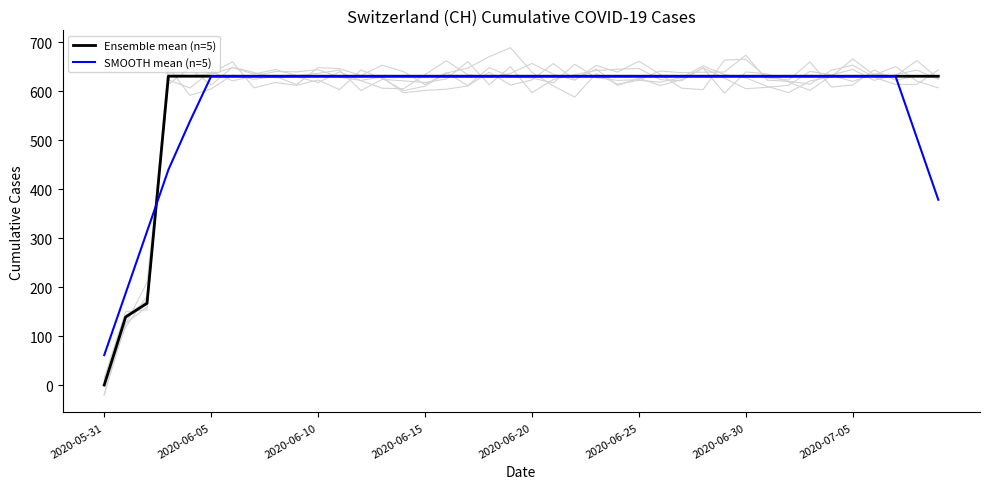

Rank the series at 33 from highest to lowest value.

Ensemble mean (n=5), SMOOTH mean (n=5)